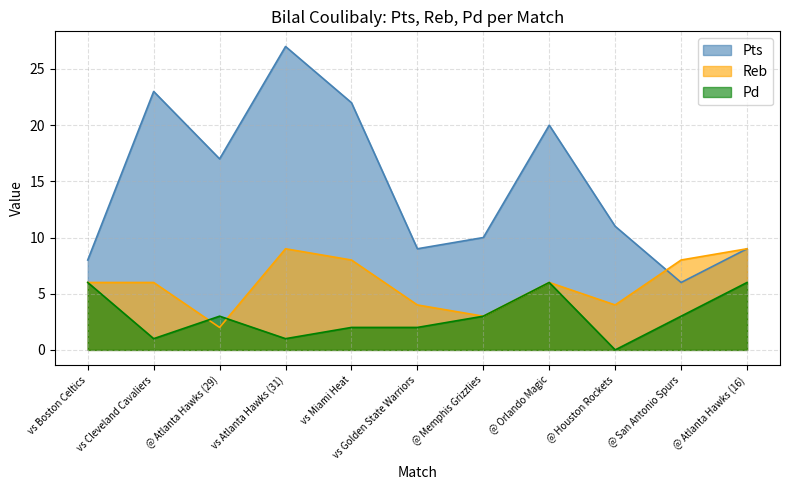

True or false: Pd has a value of 3 at @ Memphis Grizzlies.

True